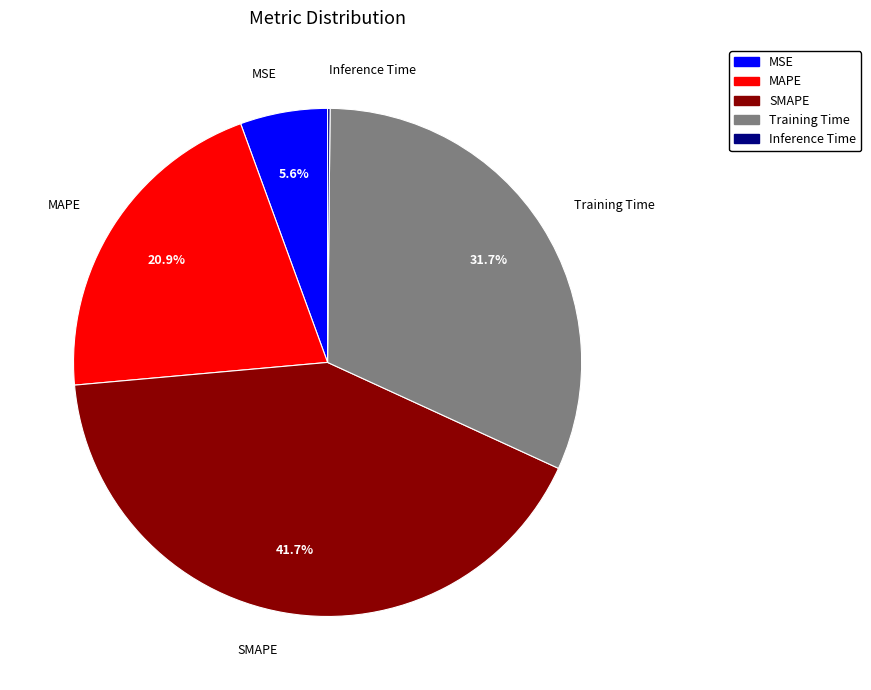

To the nearest percent, what is the average slice percentage?

20%